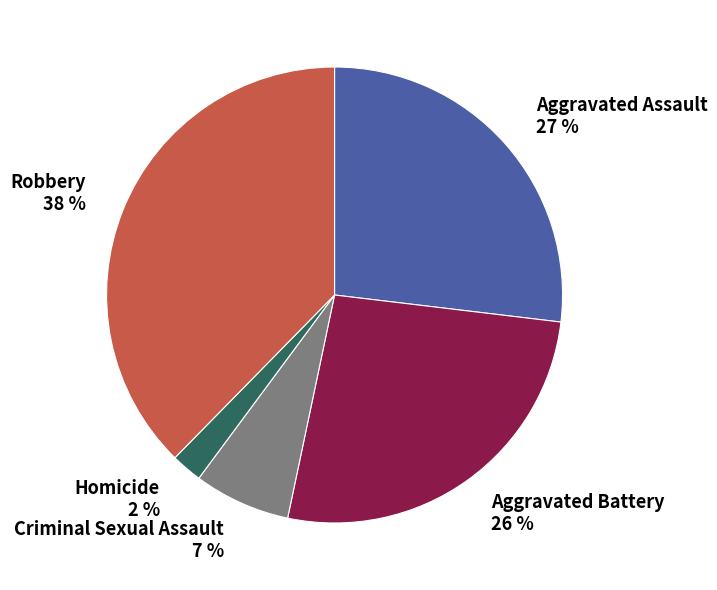

Does Robbery account for over 50% of the chart?

No